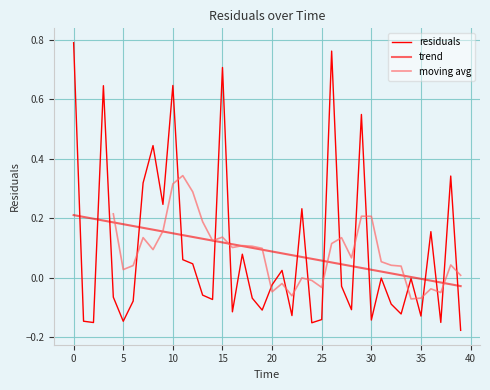

Is it true that the value at 18 is -0.0?

False